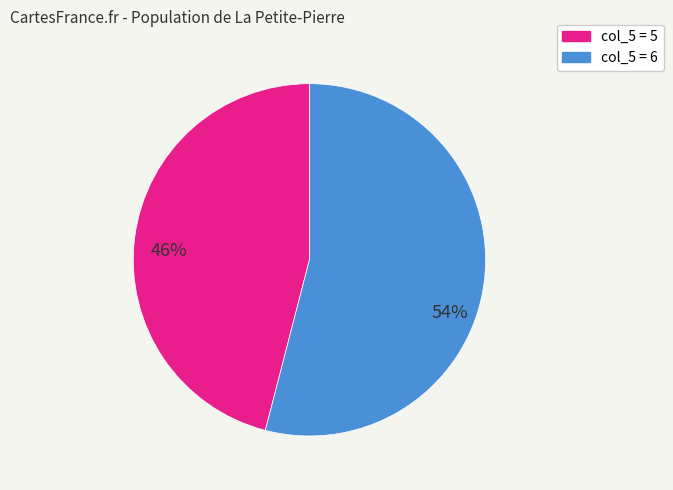

Is there a majority slice in this chart?

Yes